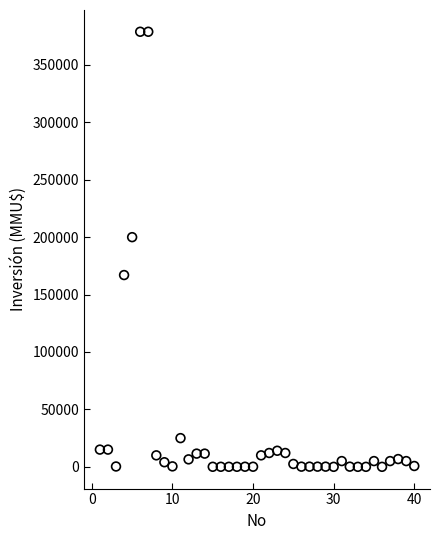

What is the range of Y values (max minus min)?

378872